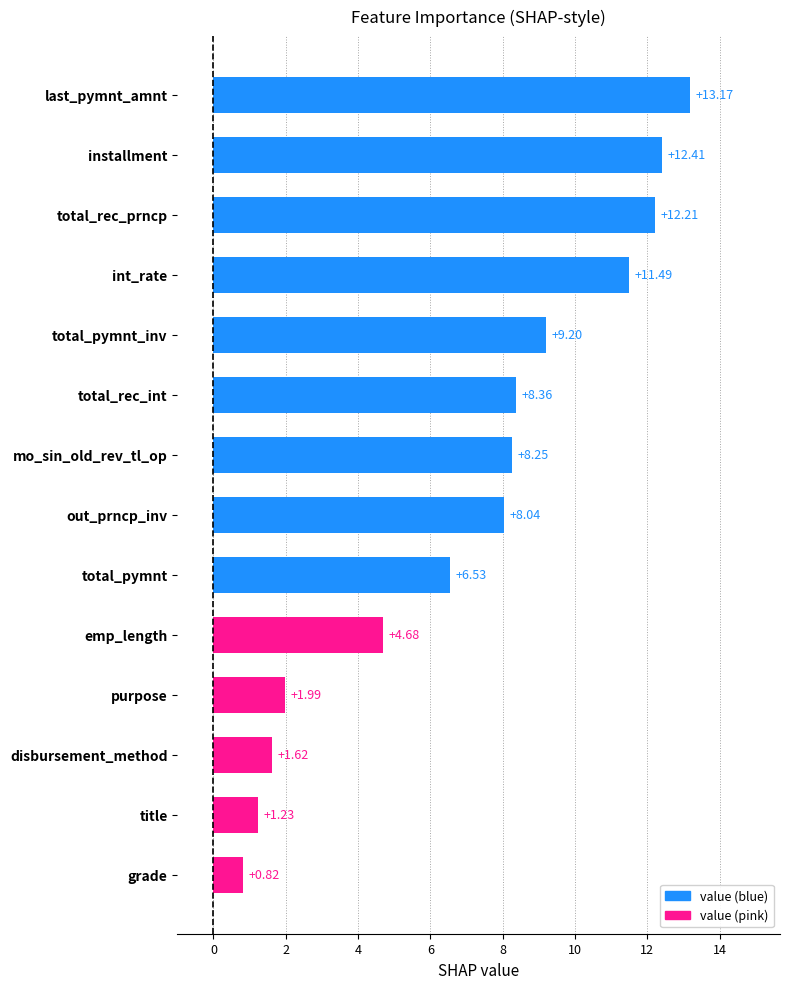

Which has a higher value, out_prncp_inv or purpose?

out_prncp_inv